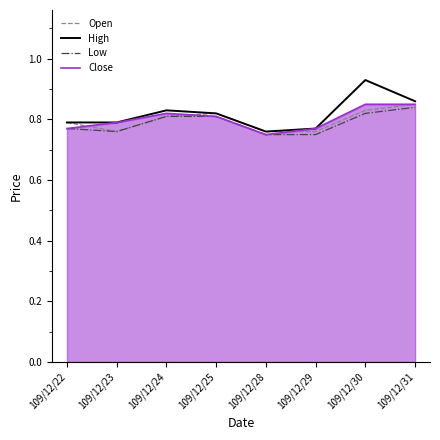

What is the difference between the maximum and minimum values in the Low series?

0.1